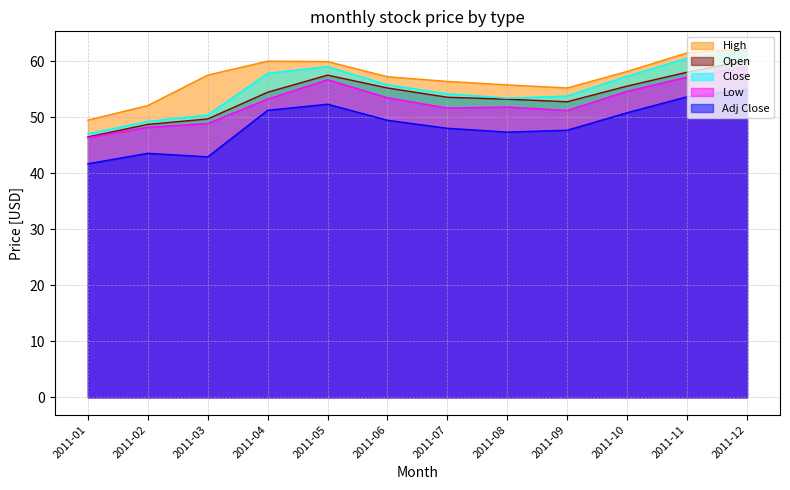

List the series in order of their peak value, lowest first.

Adj Close, Low, Open, Close, High